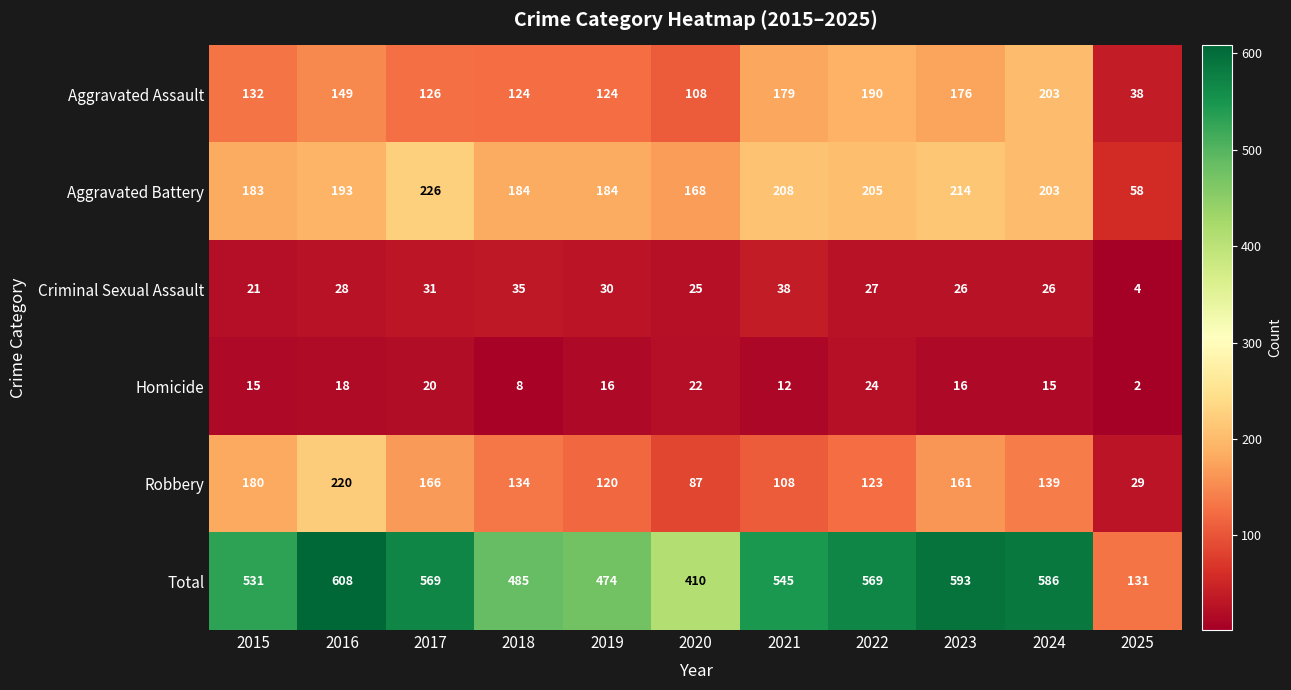

What is the difference between the Robbery values at 2020 and 2017?

79